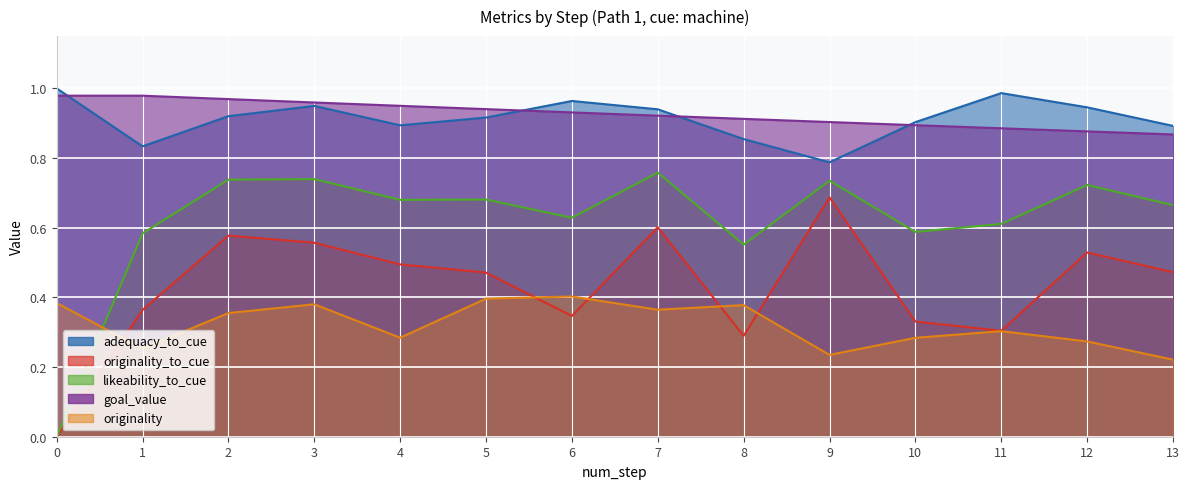

What is the total value across all series at 8?

3.0